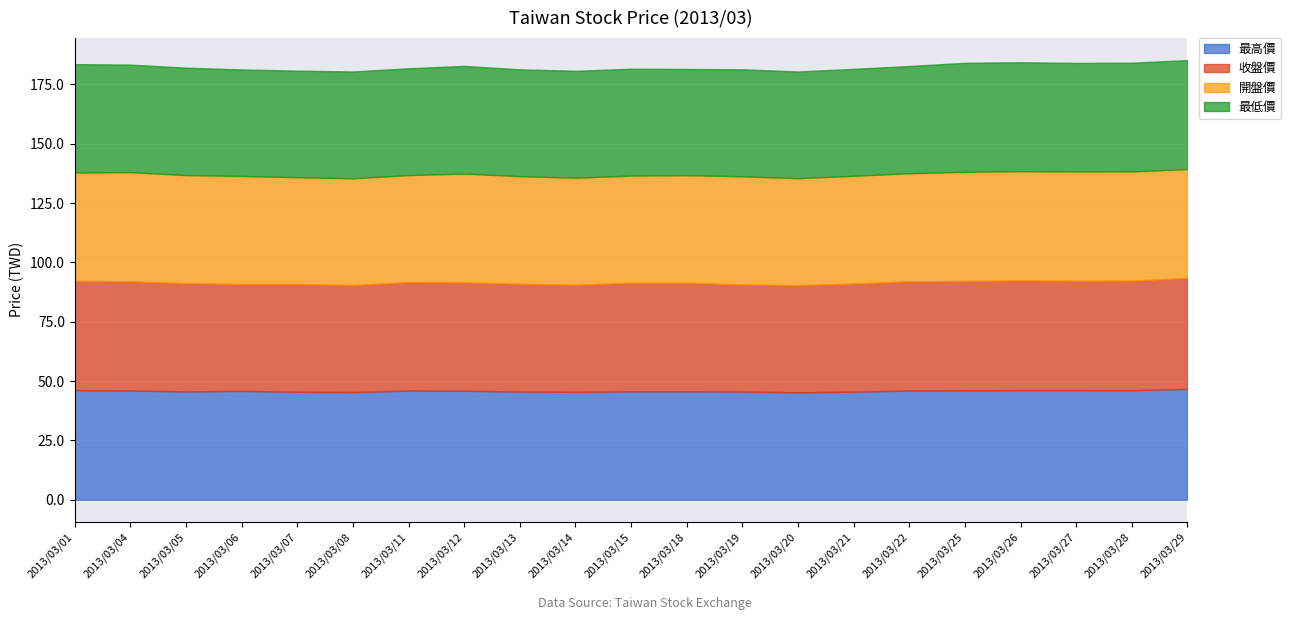

True or false: 最高價 has a value of 72.3 at 2013/03/11.

False